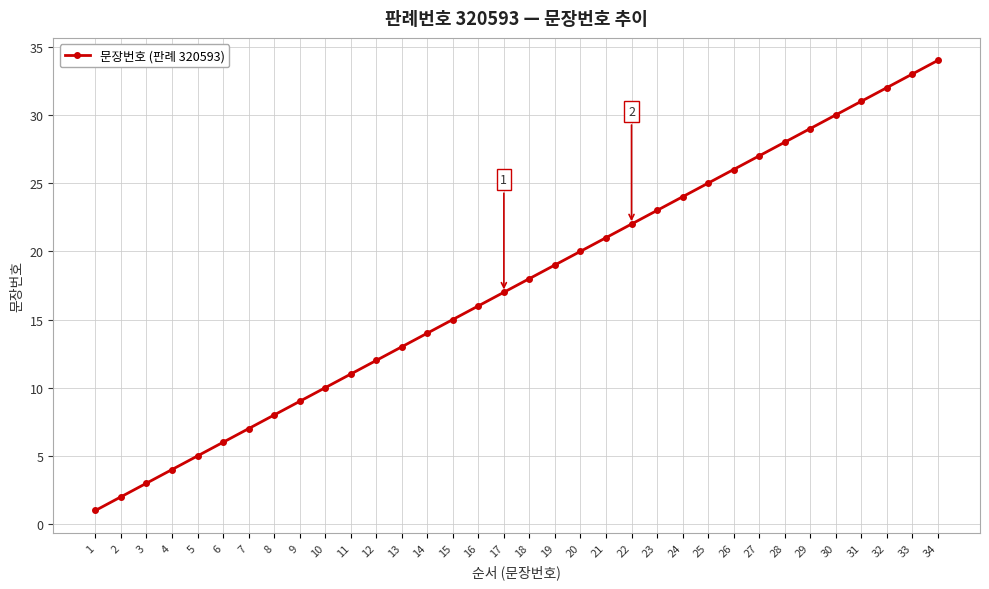

Rank the categories by value from highest to lowest.

34, 33, 32, 31, 30, 29, 28, 27, 26, 25, 24, 23, 22, 21, 20, 19, 18, 17, 16, 15, 14, 13, 12, 11, 10, 9, 8, 7, 6, 5, 4, 3, 2, 1